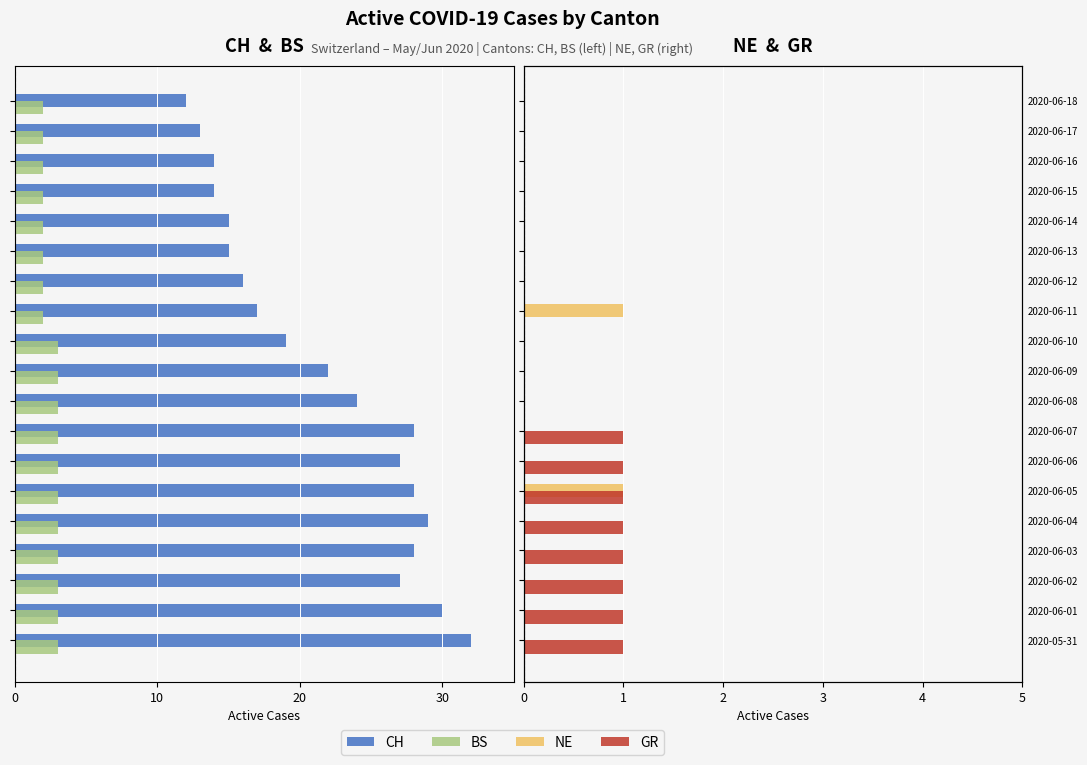

How many values in the NE series exceed 0?

2